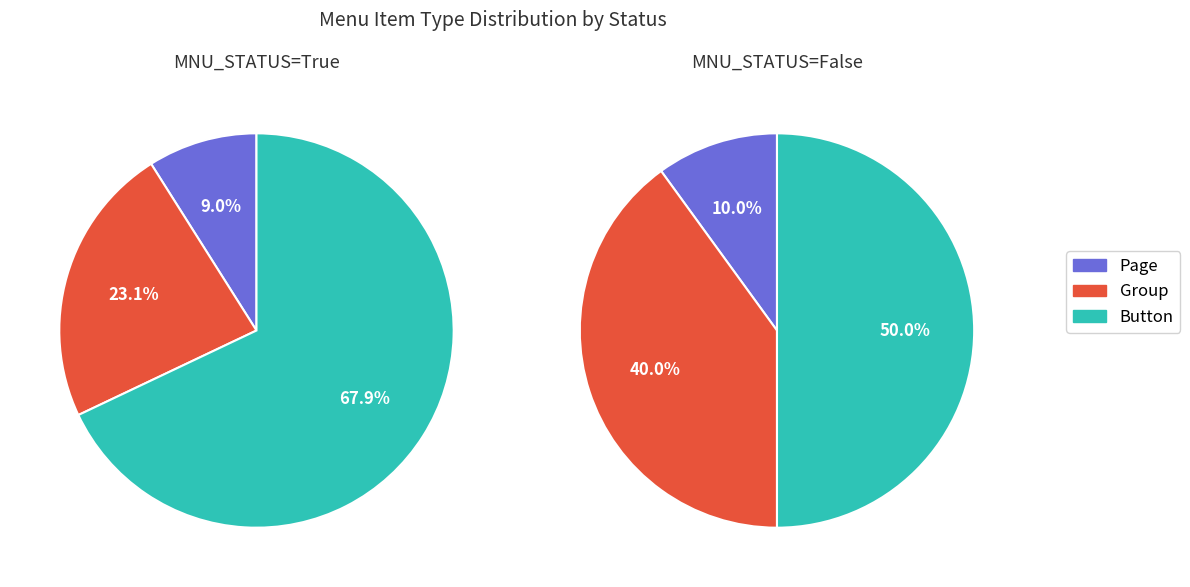

The Group slice represents 38% of the pie. True or false?

False